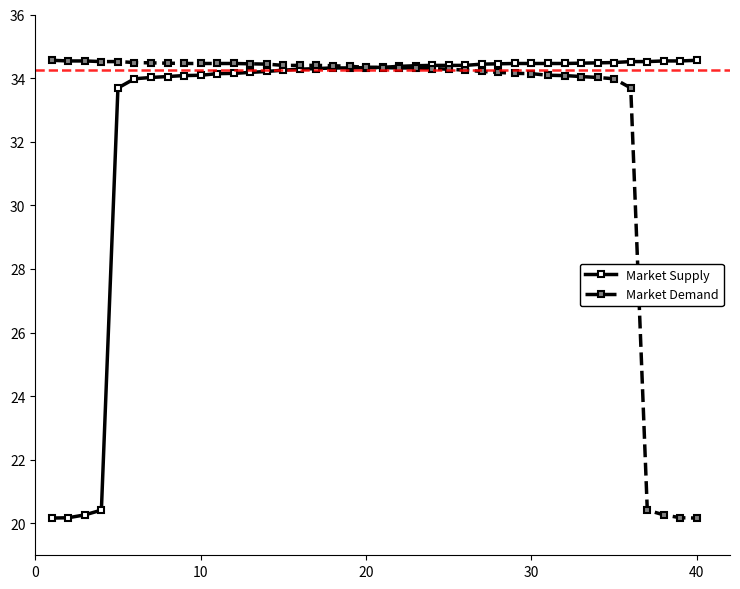

After their last crossing, which series has the higher values: Market Supply or Market Demand?

Market Supply